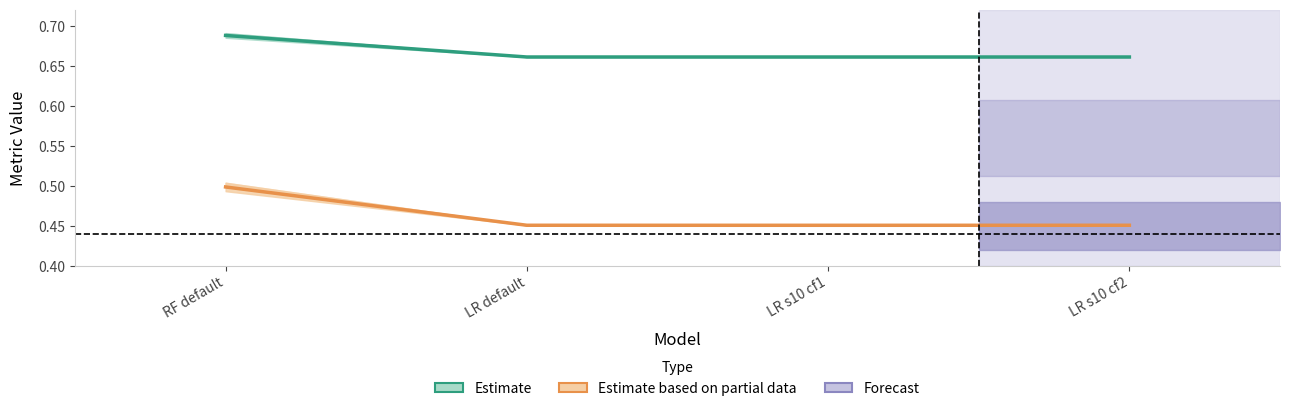

What is the value of the Estimate based on partial data (F1) point at the 2nd from the left?

0.5